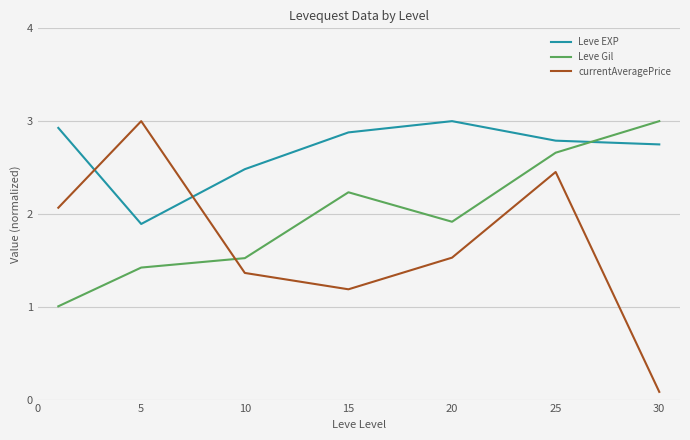

What is the difference between the second highest and second lowest values in the currentAveragePrice series?

1.3